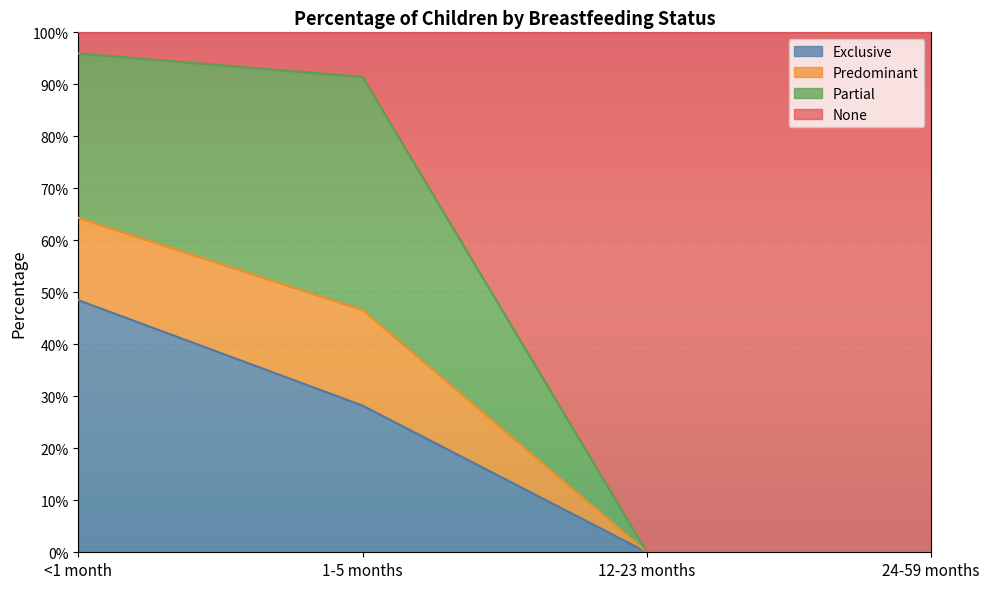

True or false: Predominant has a value of -0.4 at 12-23 months.

False